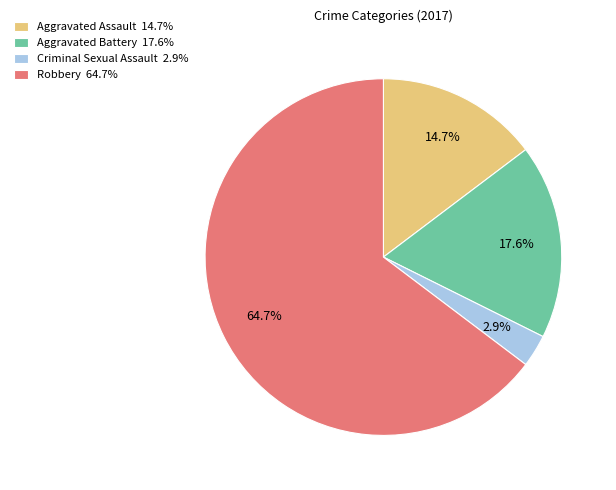

Is there any slice that represents more than half of the pie?

Yes